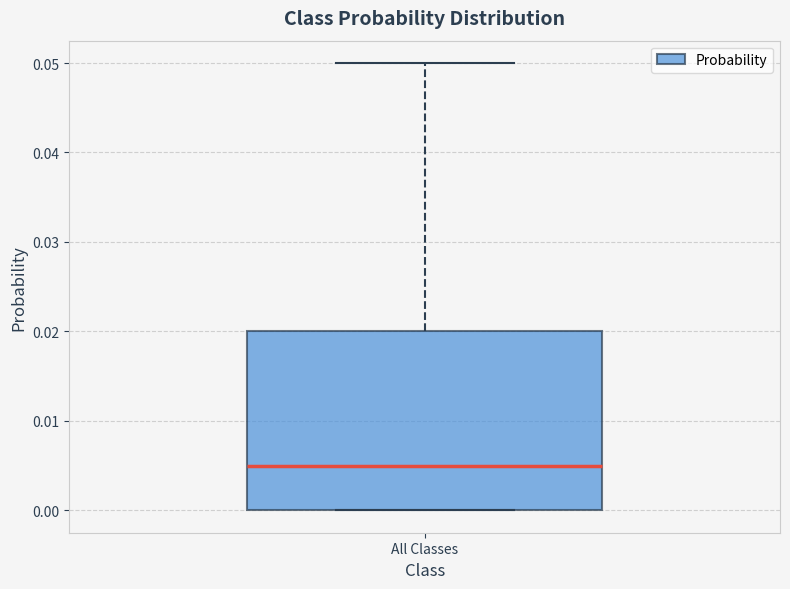

Read this box plot against the y-axis: the position of the median line, the range covered by the box, and the ends of both whiskers. The values are not printed on the chart, so give them approximately, as read against the axis.

median 0.005, box 0.000 to 0.020, whiskers 0.000 to 0.050